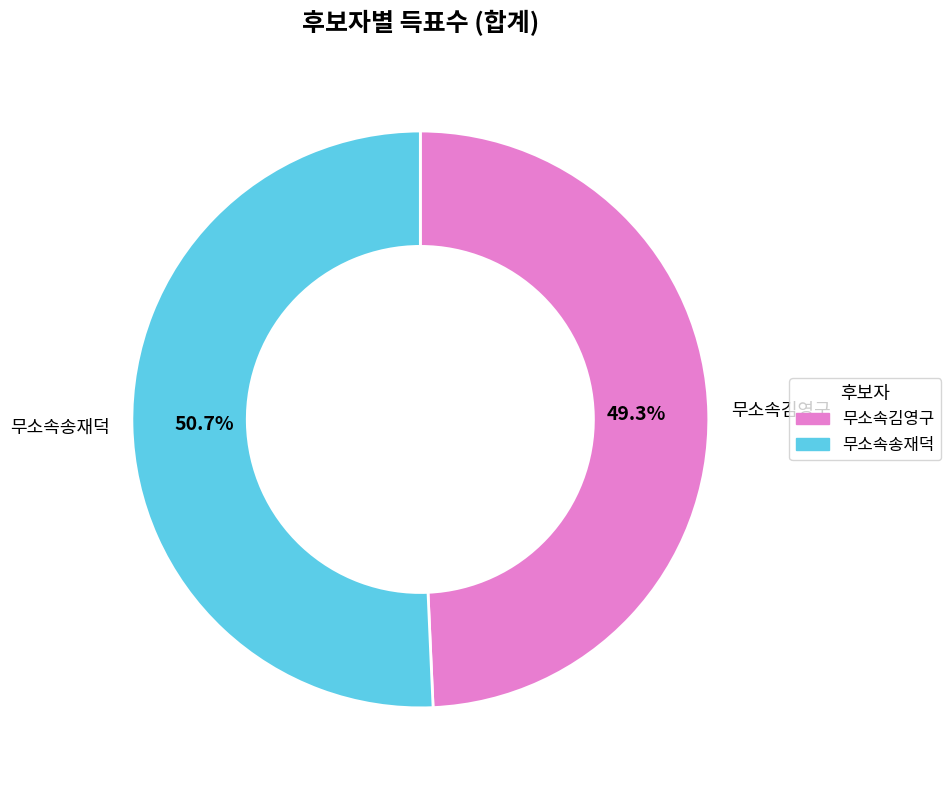

Which category has the biggest portion of the pie?

무소속송재덕